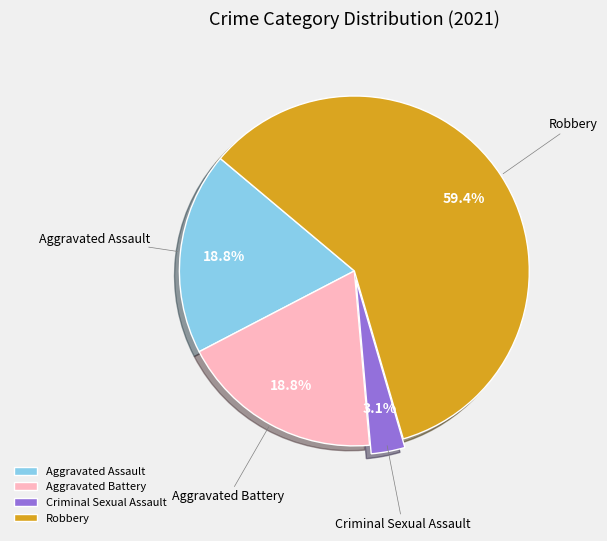

How many segments does this pie chart have?

4